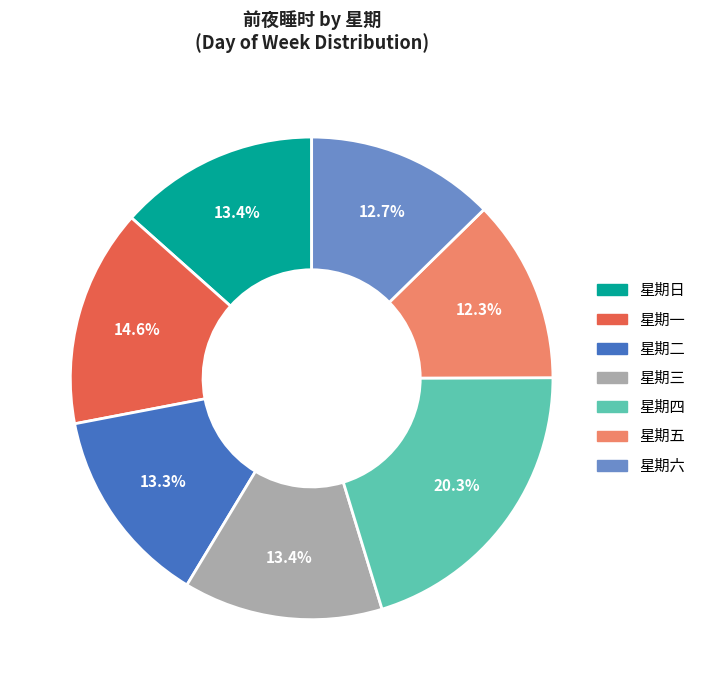

What percentage is the 星期五 slice, to the nearest percent?

12%